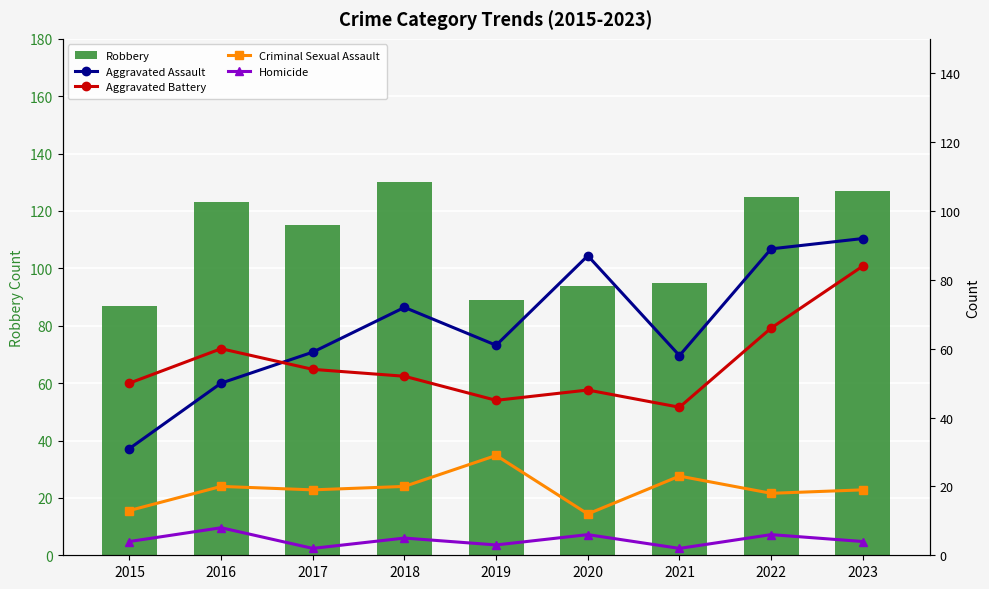

What is the total value across all series at 2022?

304